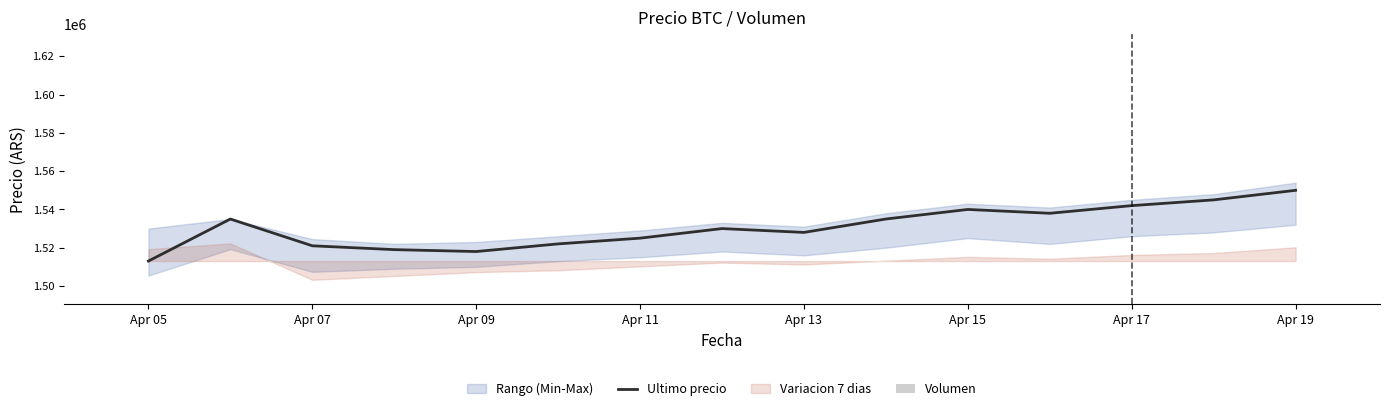

The value of Ultimo precio at Apr 11 is 2721845. True or false?

False